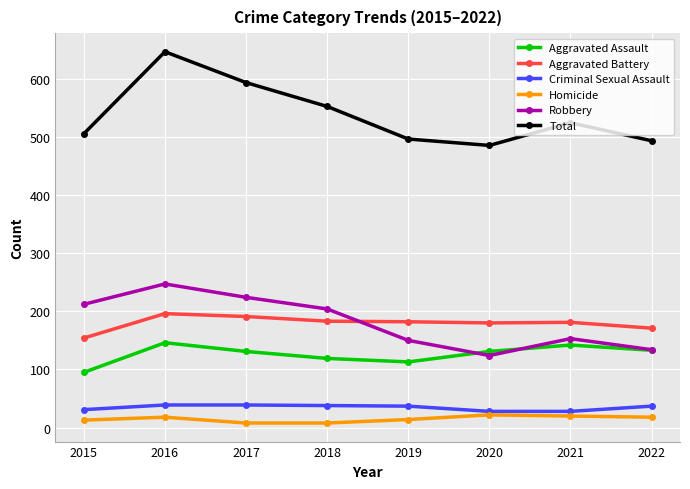

What is the spread (max minus min) of values at 2016?

628